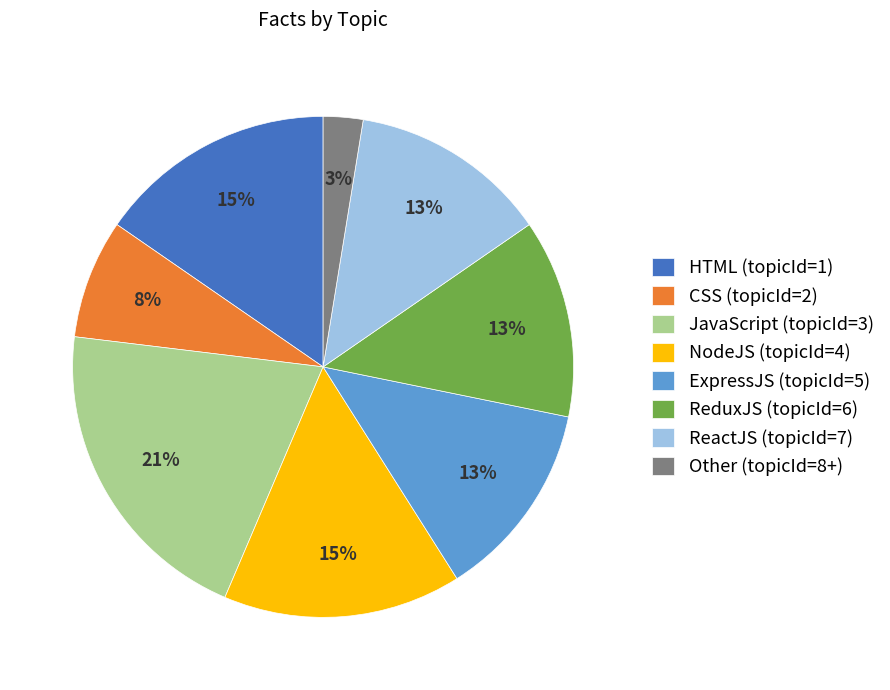

Between ReactJS (topicId=7) and JavaScript (topicId=3), which is larger?

JavaScript (topicId=3)